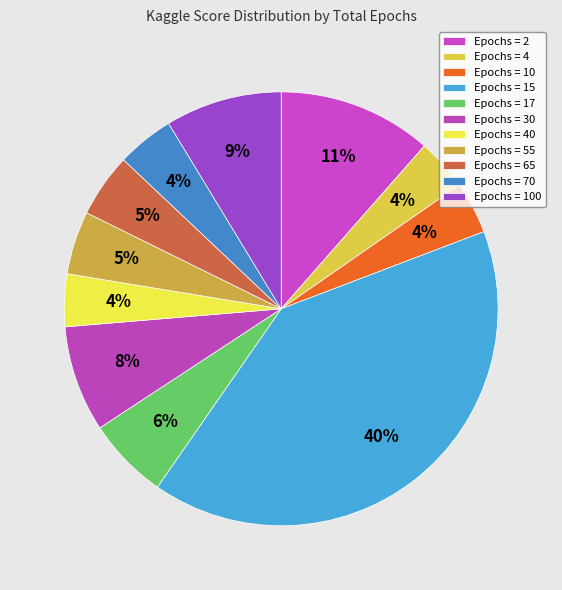

How many segments does this pie chart have?

11